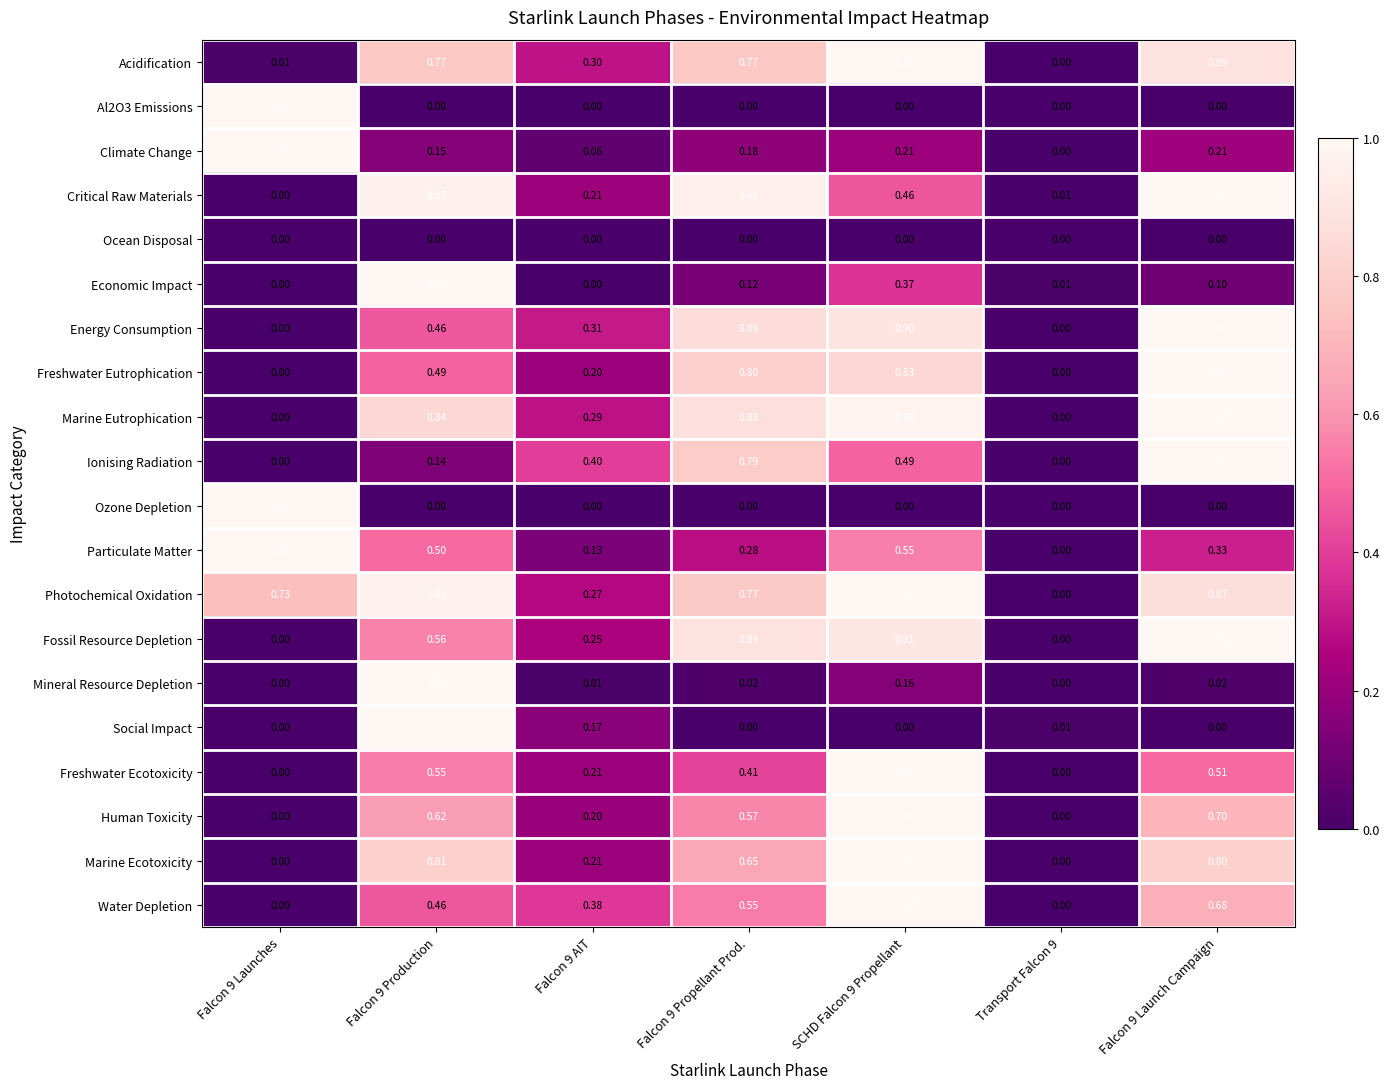

Which series has the largest total across all categories?

Photochemical Oxidation